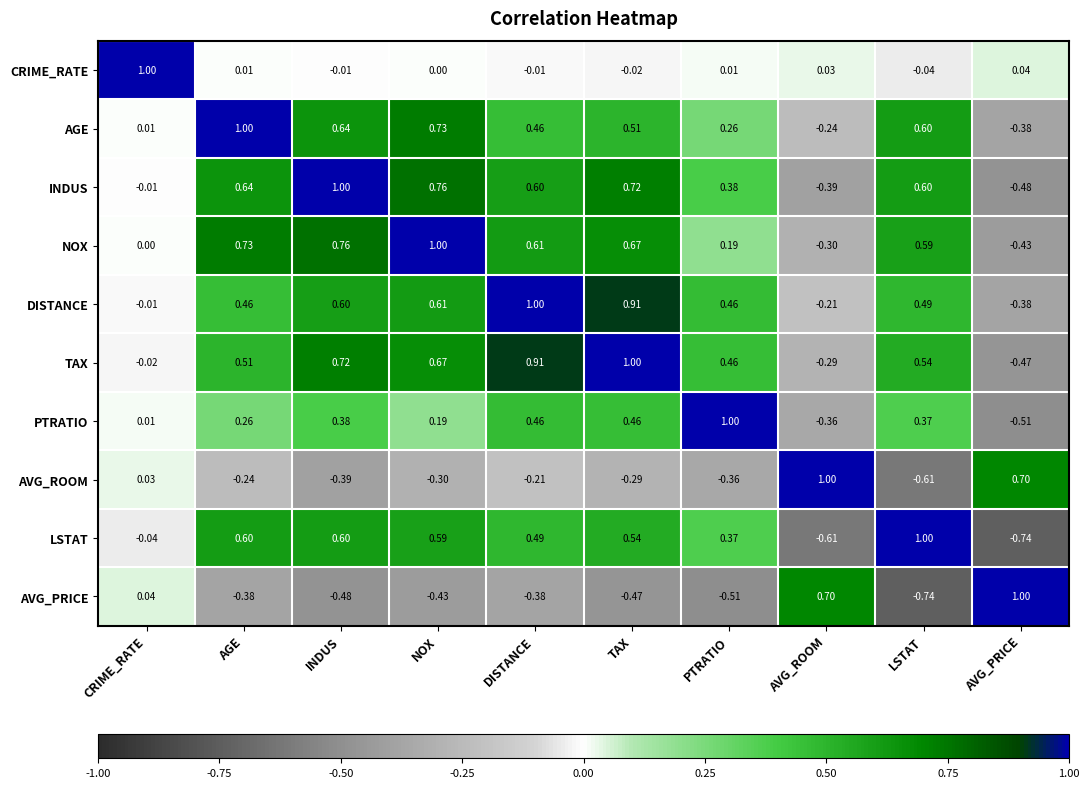

How many categories are shown in the chart?

10